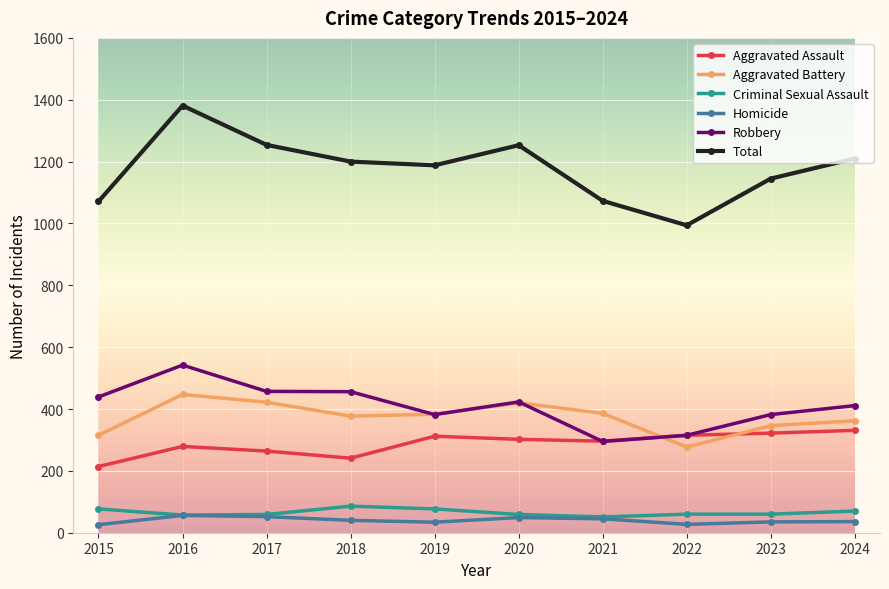

What are all the series names shown in the legend?

Aggravated Assault, Aggravated Battery, Criminal Sexual Assault, Homicide, Robbery, Total